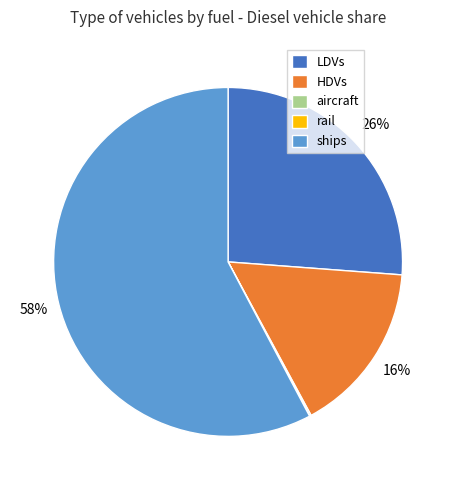

Which slice is the largest?

ships